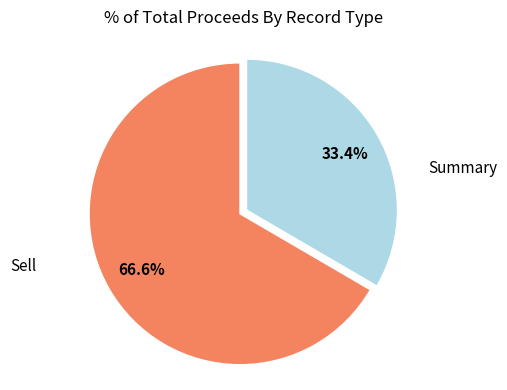

Is there any slice that represents more than half of the pie?

Yes